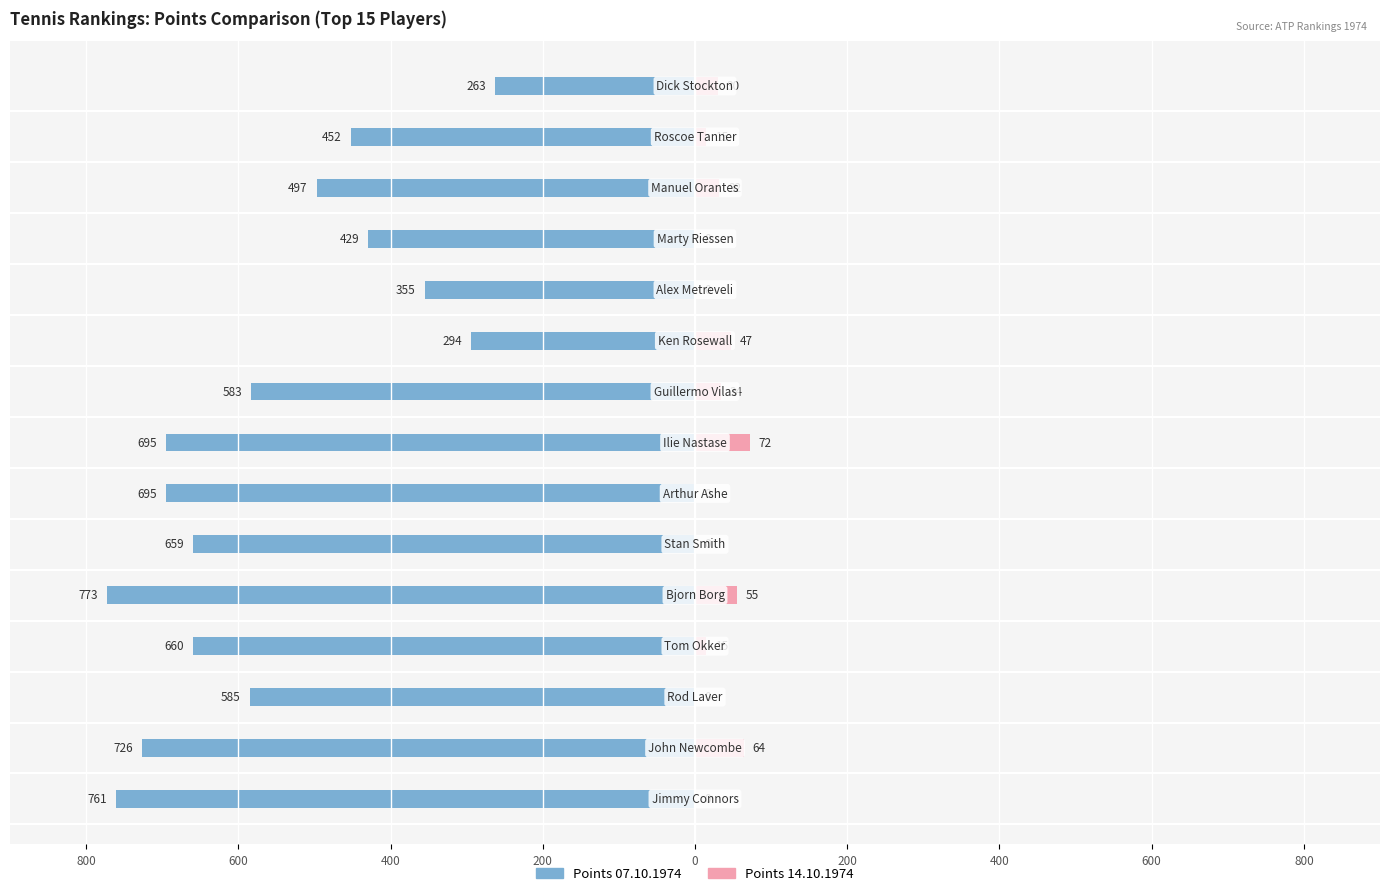

True or false: Points 14.10.1974 has a value of 0 at 11.

True